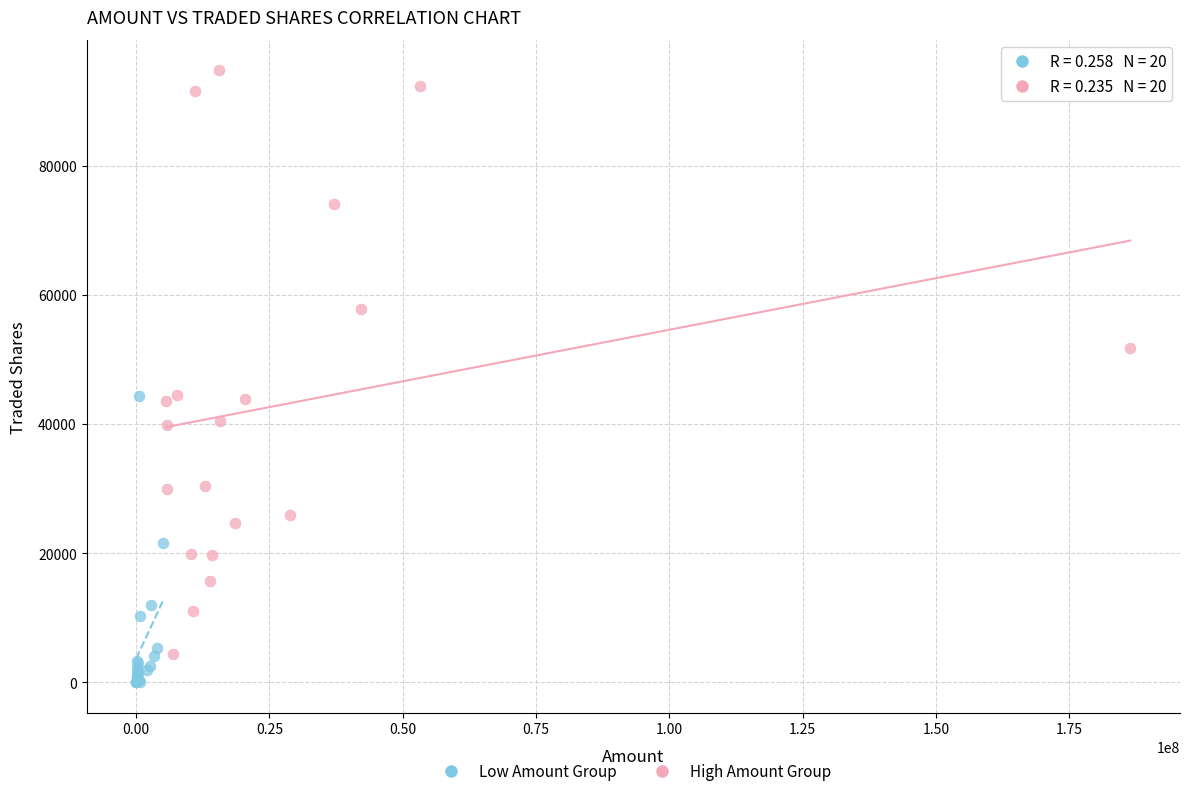

Which series reaches the minimum Y coordinate?

Low Amount Group